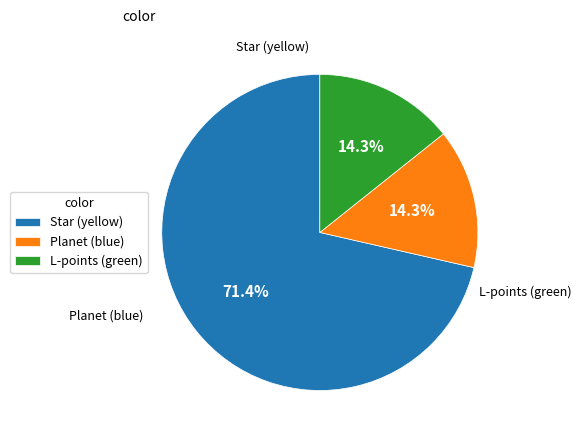

Count the number of slices in the pie.

3